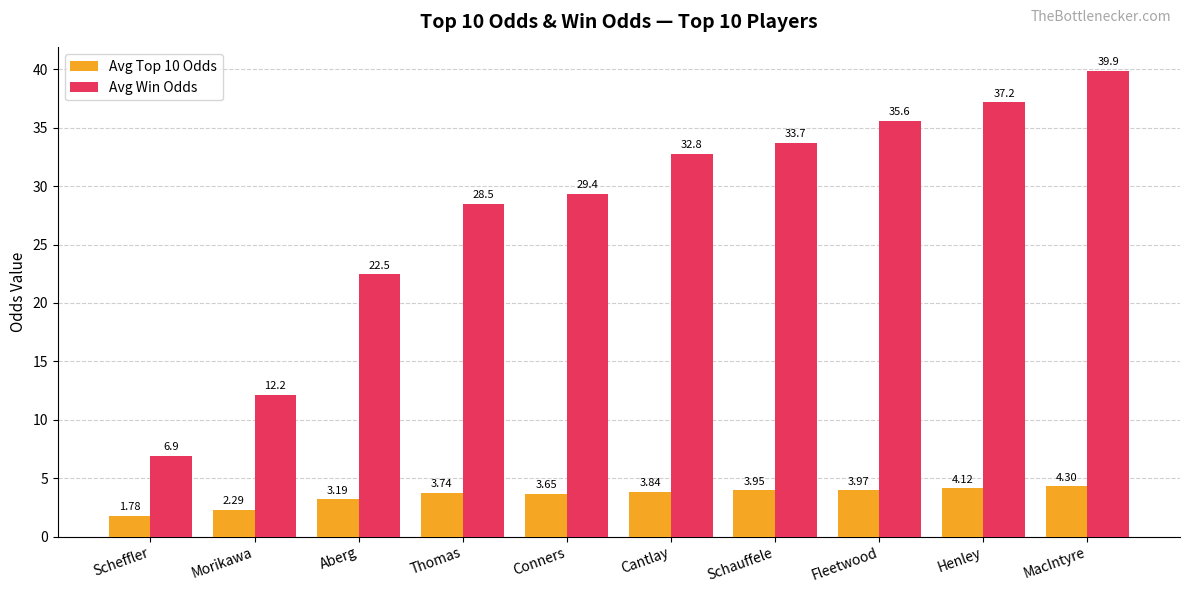

The value of Avg Win Odds at MacIntyre is 62.8. True or false?

False